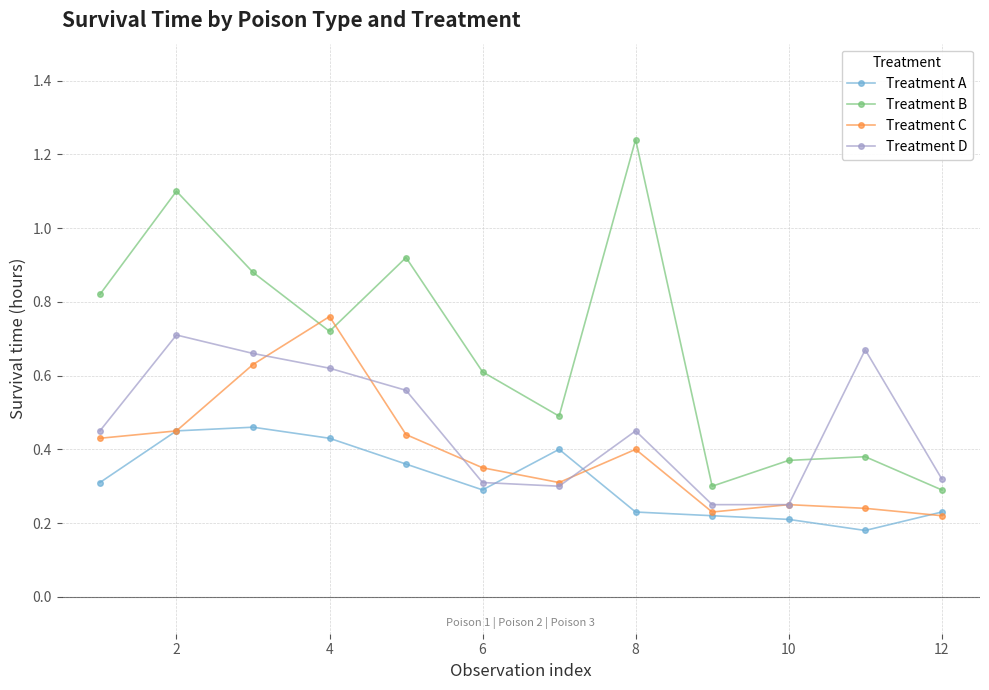

How many times do Treatment A and Treatment D cross each other?

2